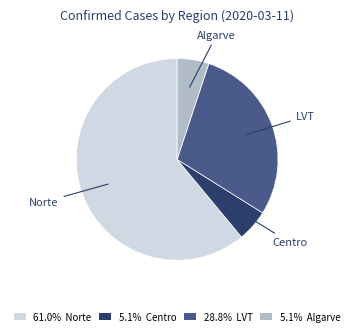

How many slices are in this pie chart?

4